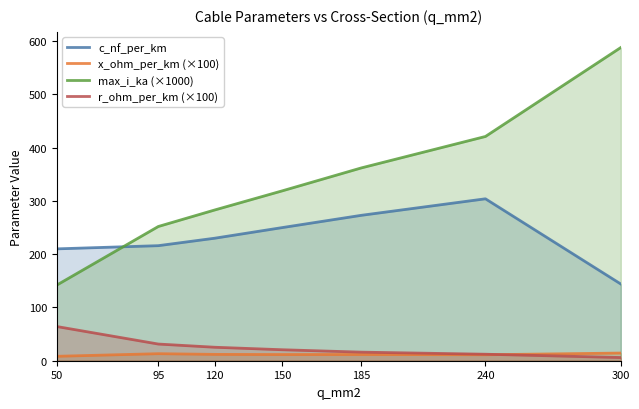

Where do r_ohm_per_km (×100) and x_ohm_per_km (×100) first cross each other?

240 and 300